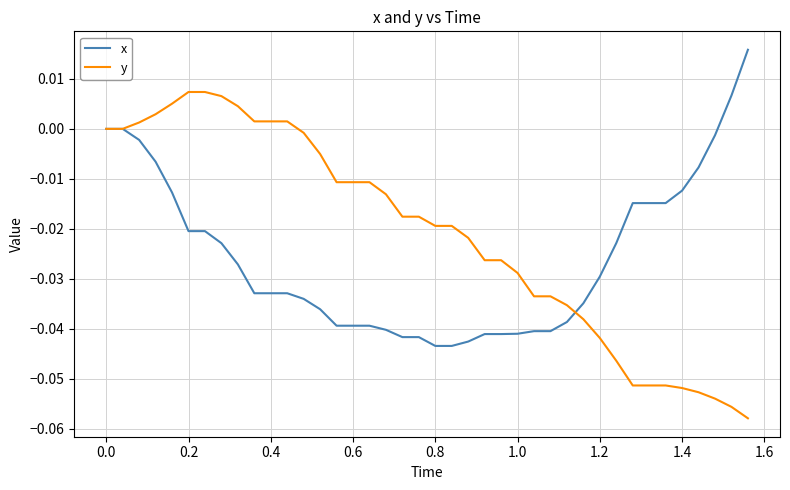

Which series has the largest total across all categories?

y